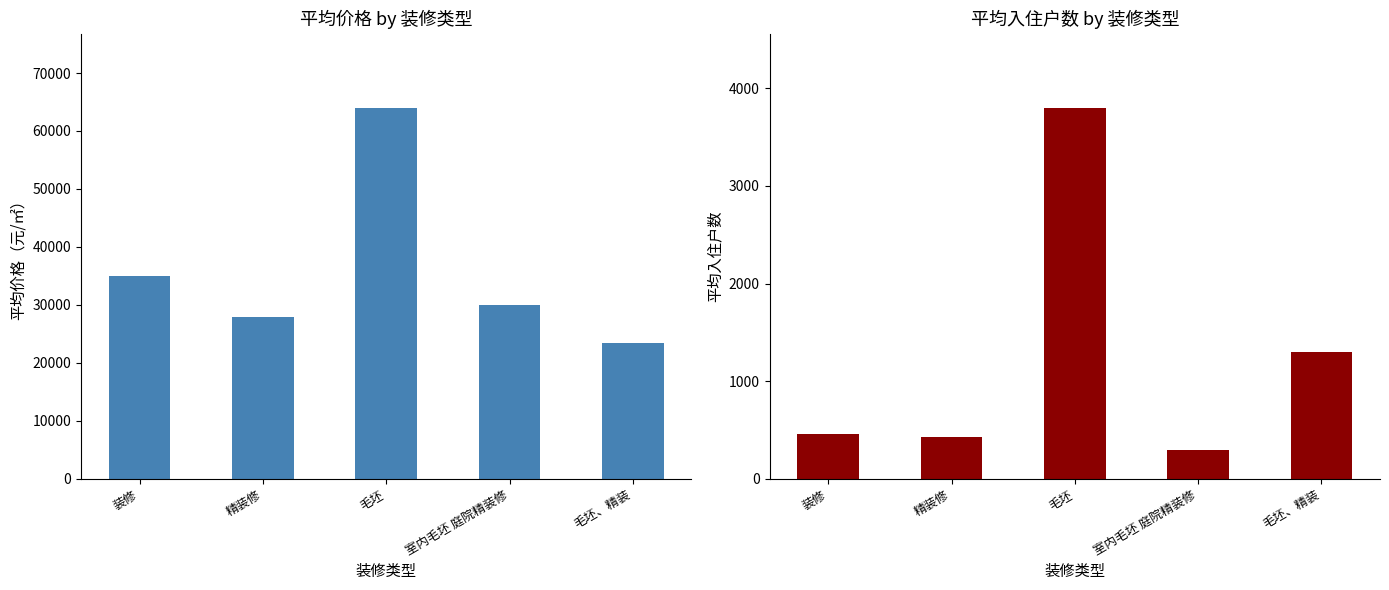

How many data points in 平均价格 are less than 30000?

2